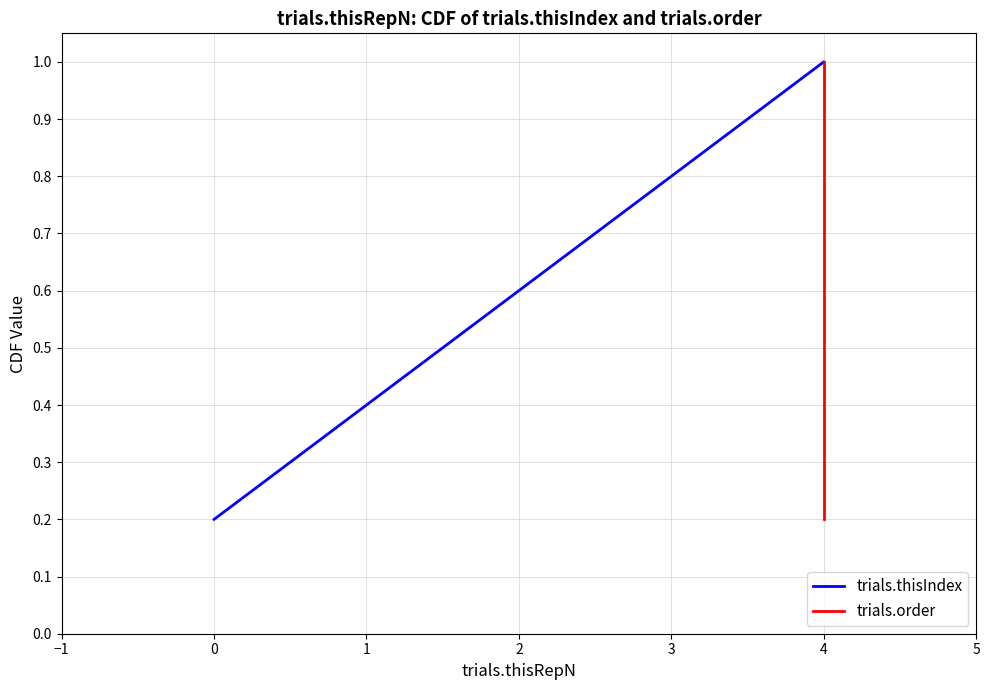

True or false: trials.order and trials.thisIndex intersect in this chart.

False